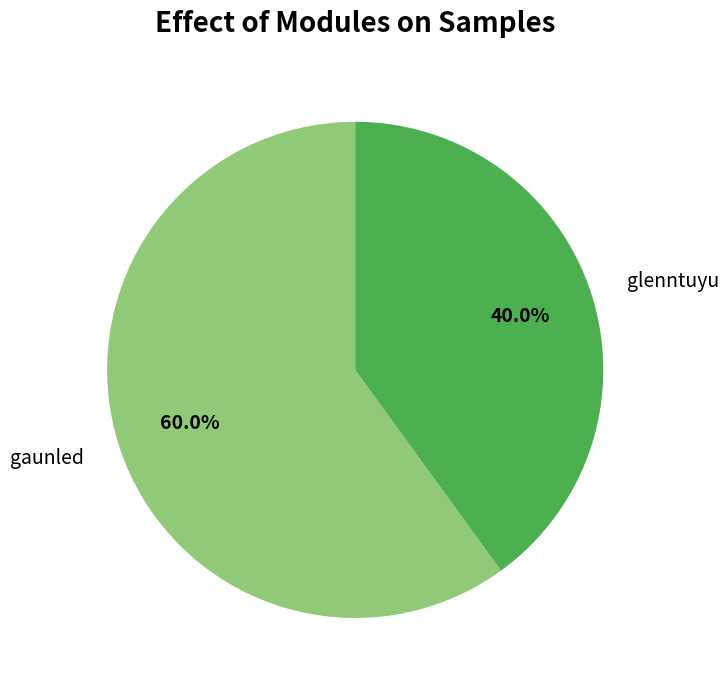

Do glenntuyu and gaunled together represent more than half of the pie?

Yes